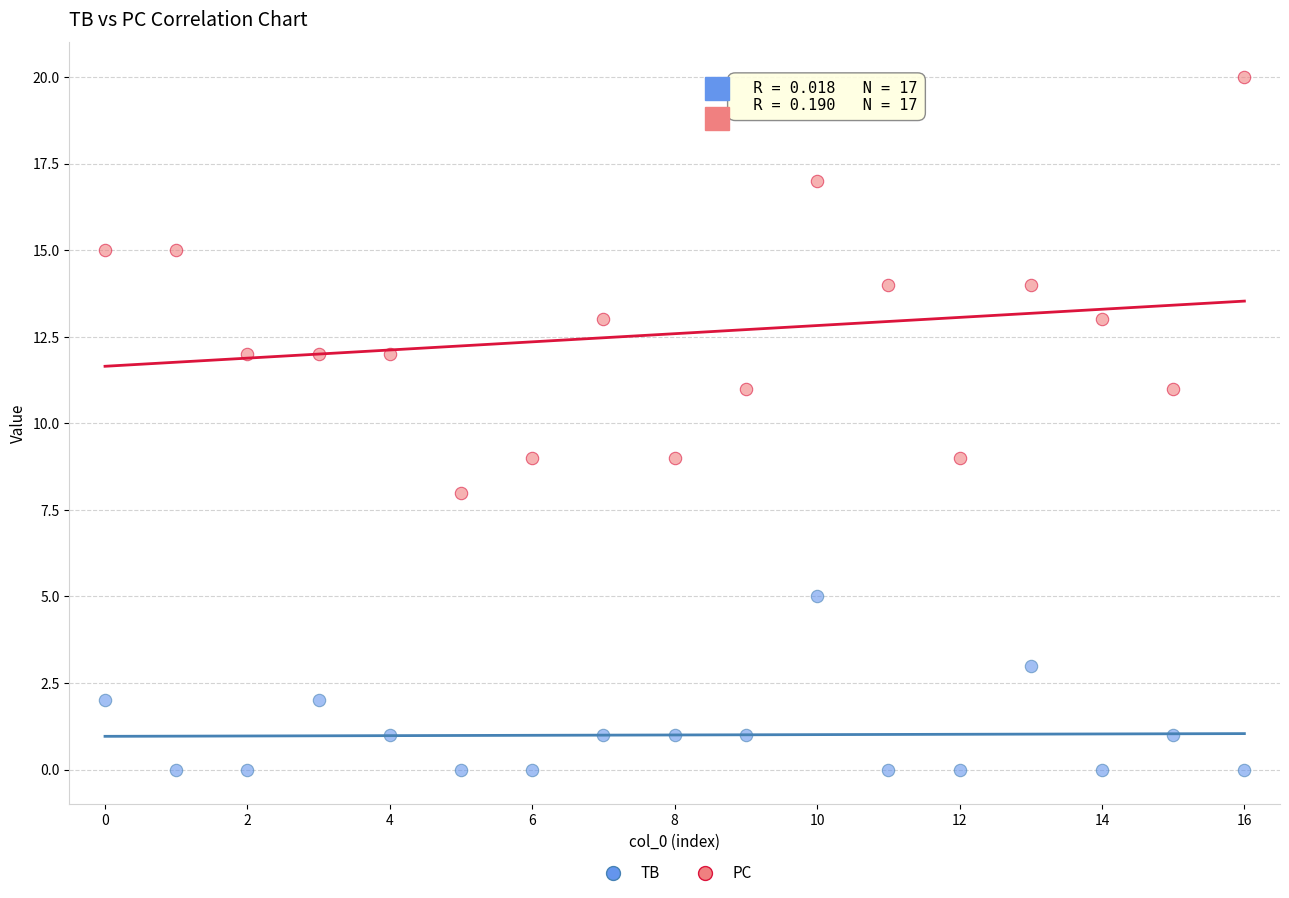

Which series has the largest Y range (max minus min)?

PC